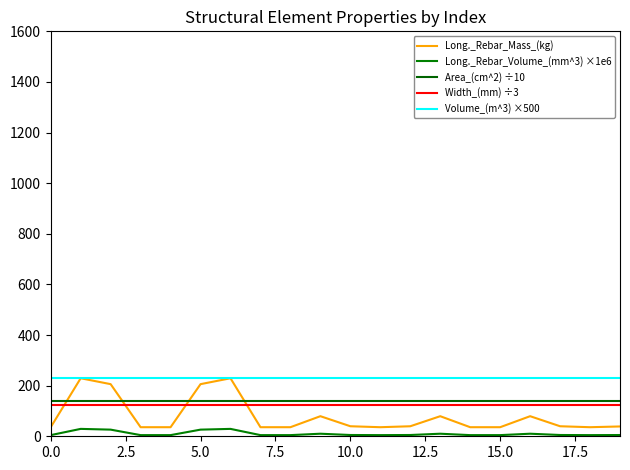

Does the chart have visible grid lines?

No